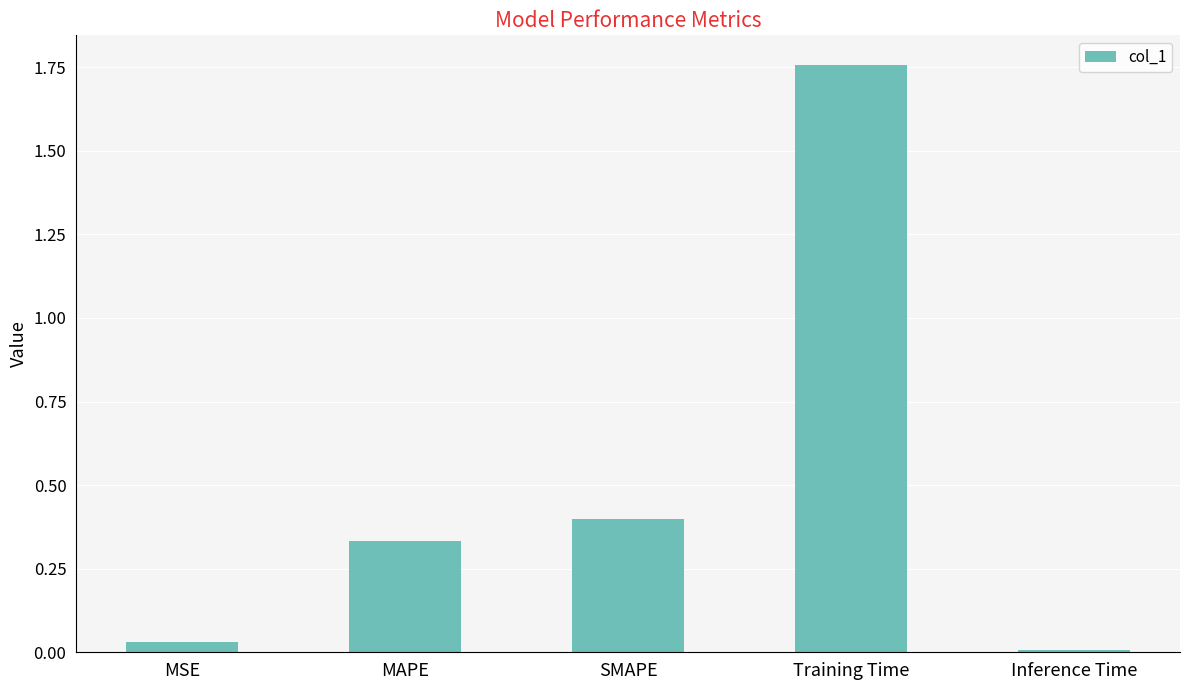

List the labels in order of value, largest first.

Training Time, SMAPE, MAPE, MSE, Inference Time